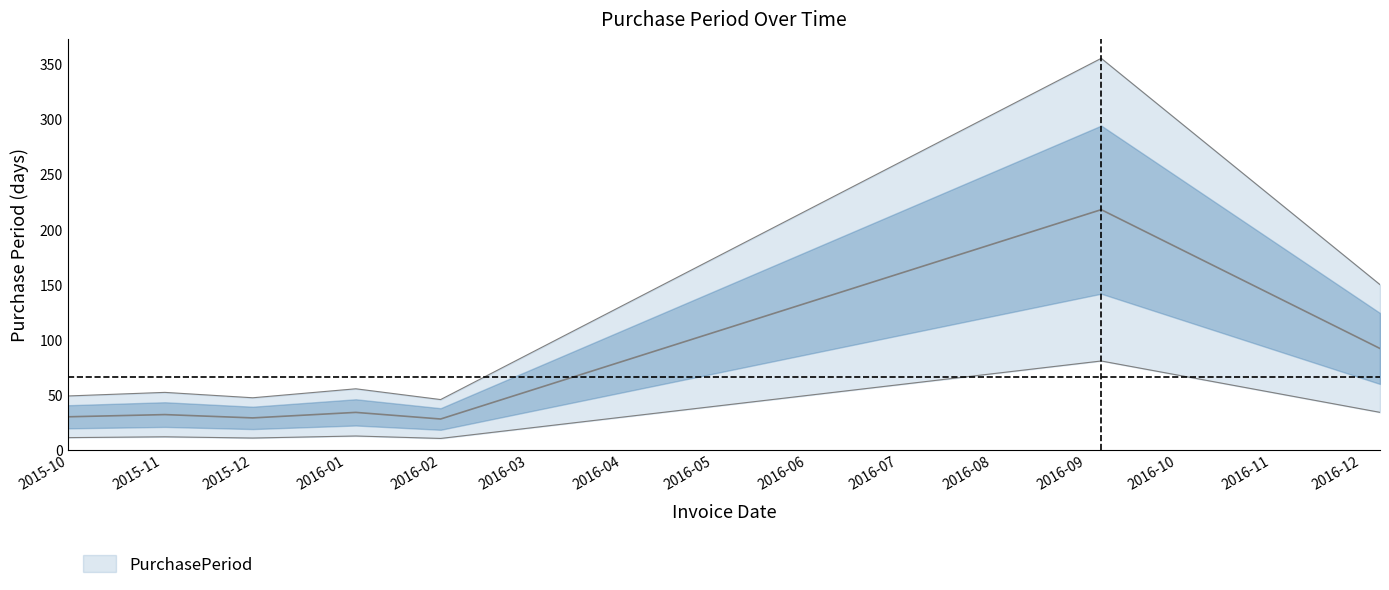

What is the label of the 6th point from the left?

2016-09-06